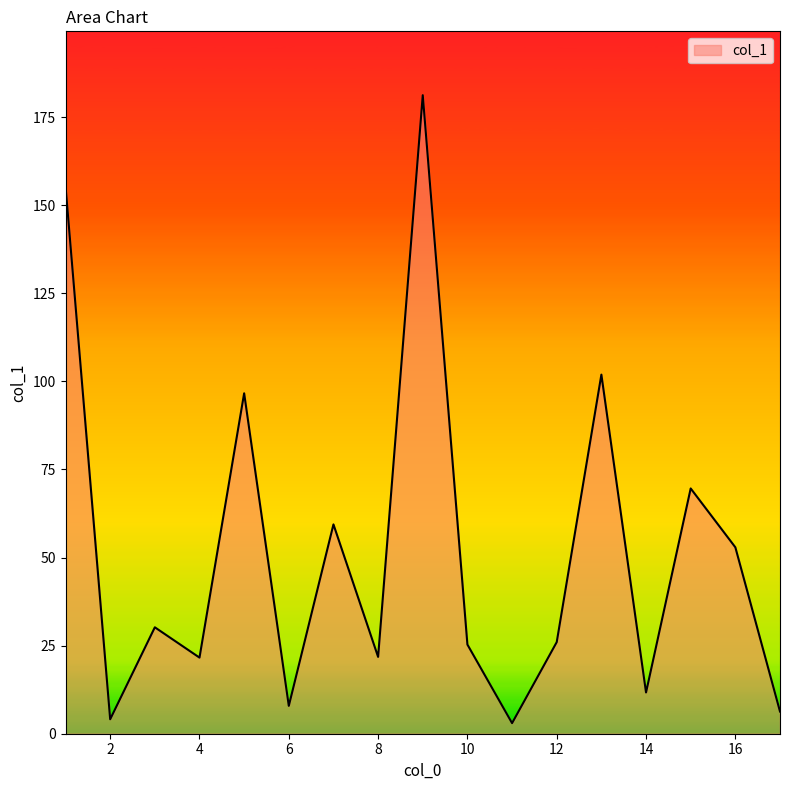

What is the difference between the maximum and minimum values?

178.2